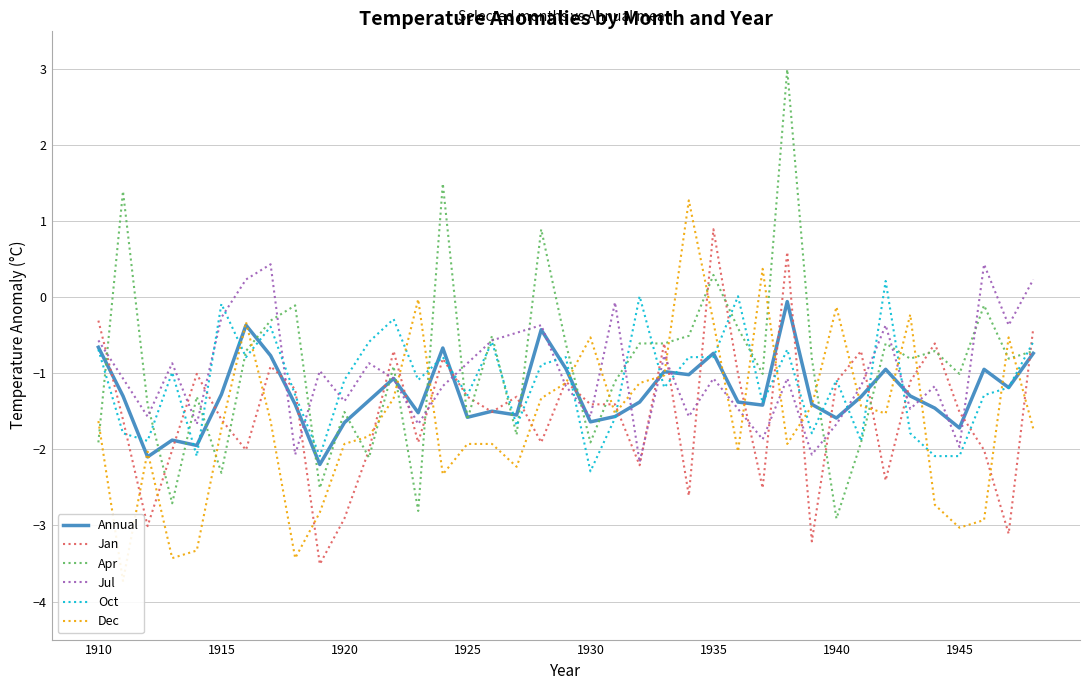

How many distinct data groups are displayed?

6